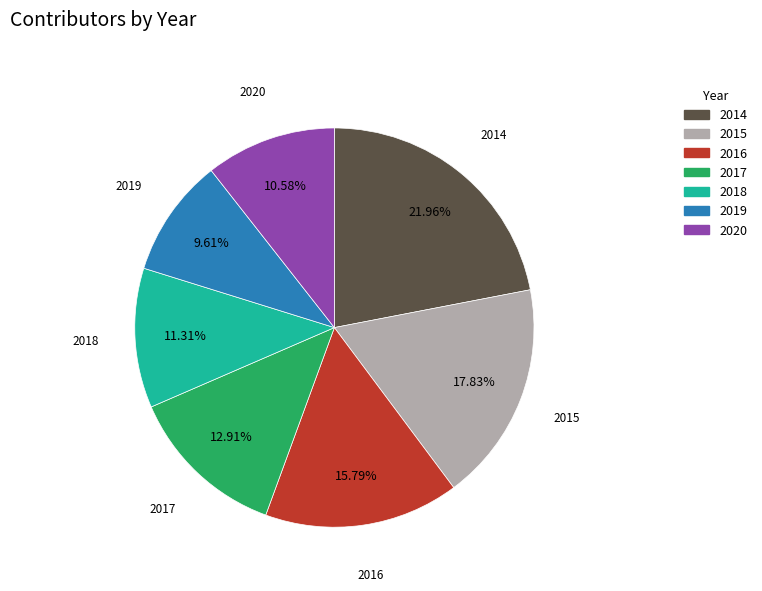

True or false: 2020 accounts for 18% of the total.

False